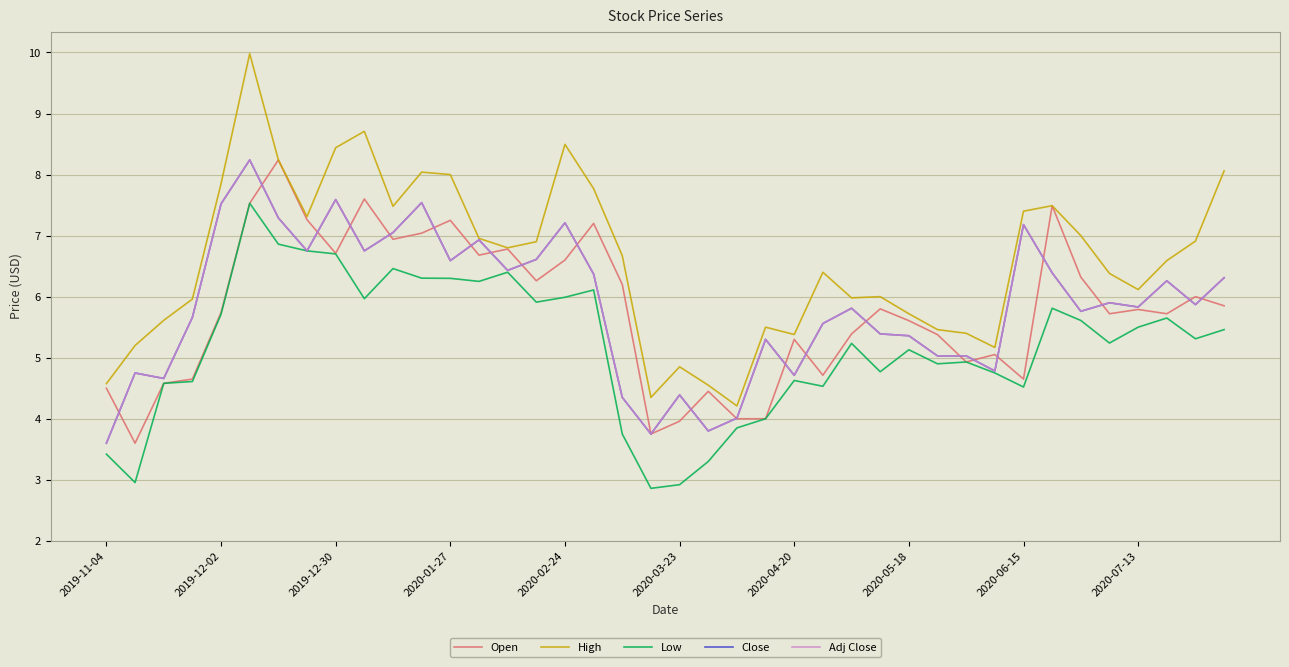

Does the chart have visible grid lines?

Yes